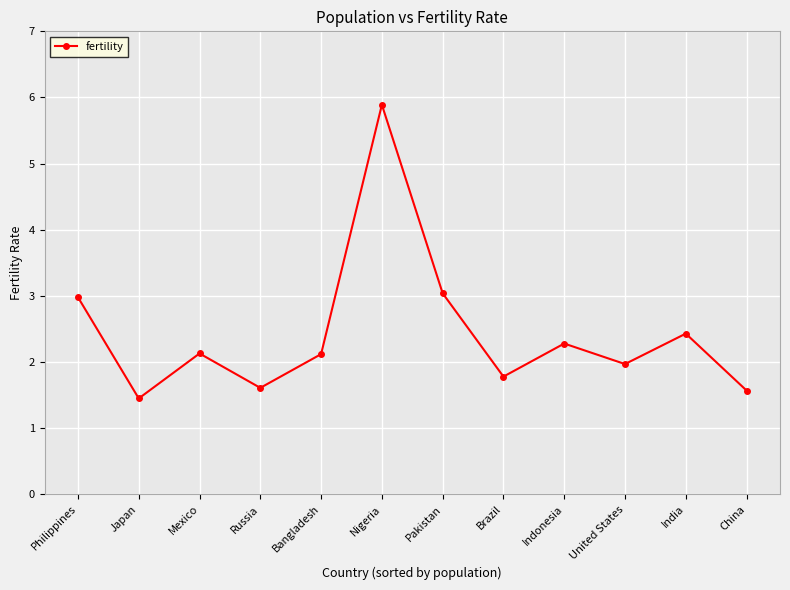

How many points are lower than both their immediate neighbors (excluding endpoints)?

4